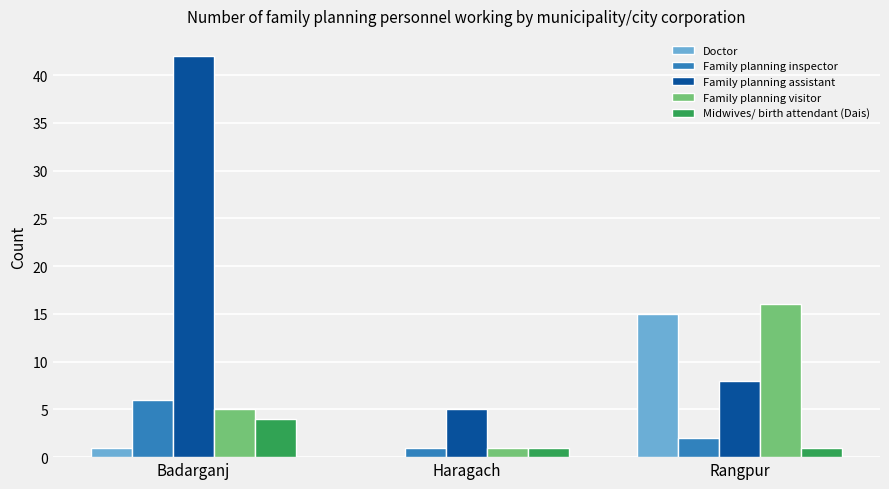

What is the difference between the Midwives/ birth attendant (Dais) values at Rangpur and Badarganj?

3